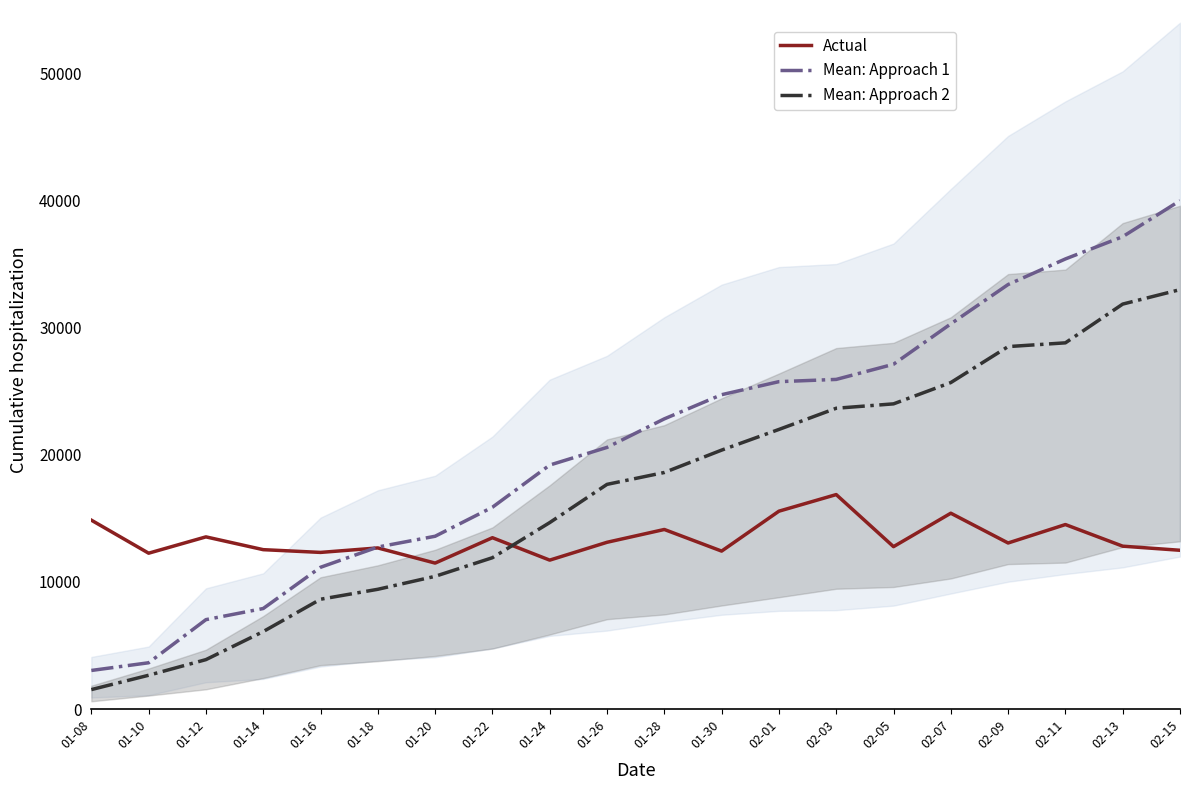

What is the maximum value shown in the chart?

40000.0